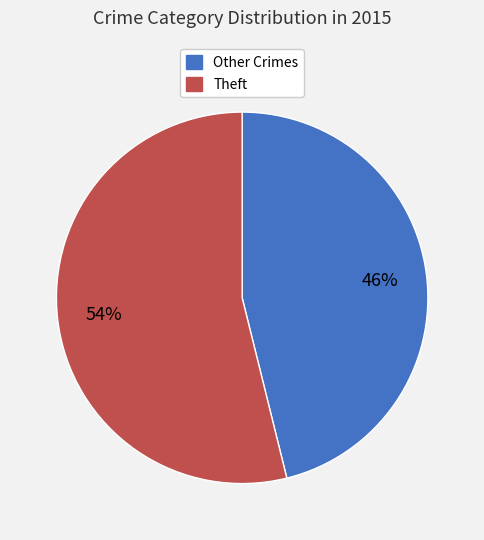

To the nearest percent, what is the average slice percentage?

50%